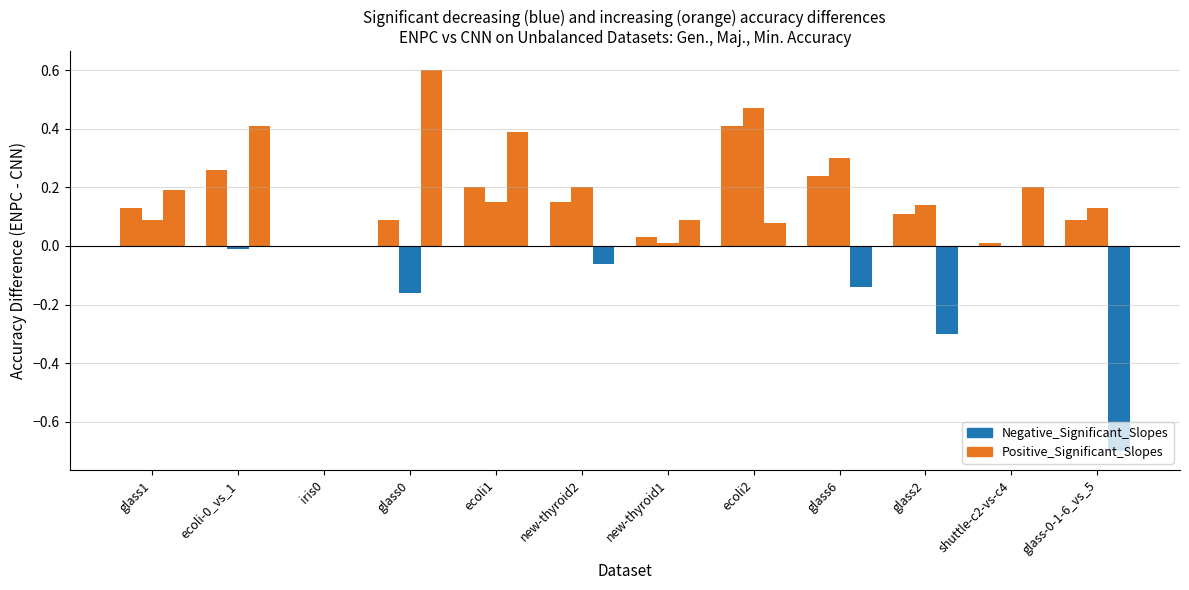

At how many categories does at least one series exceed 0?

11